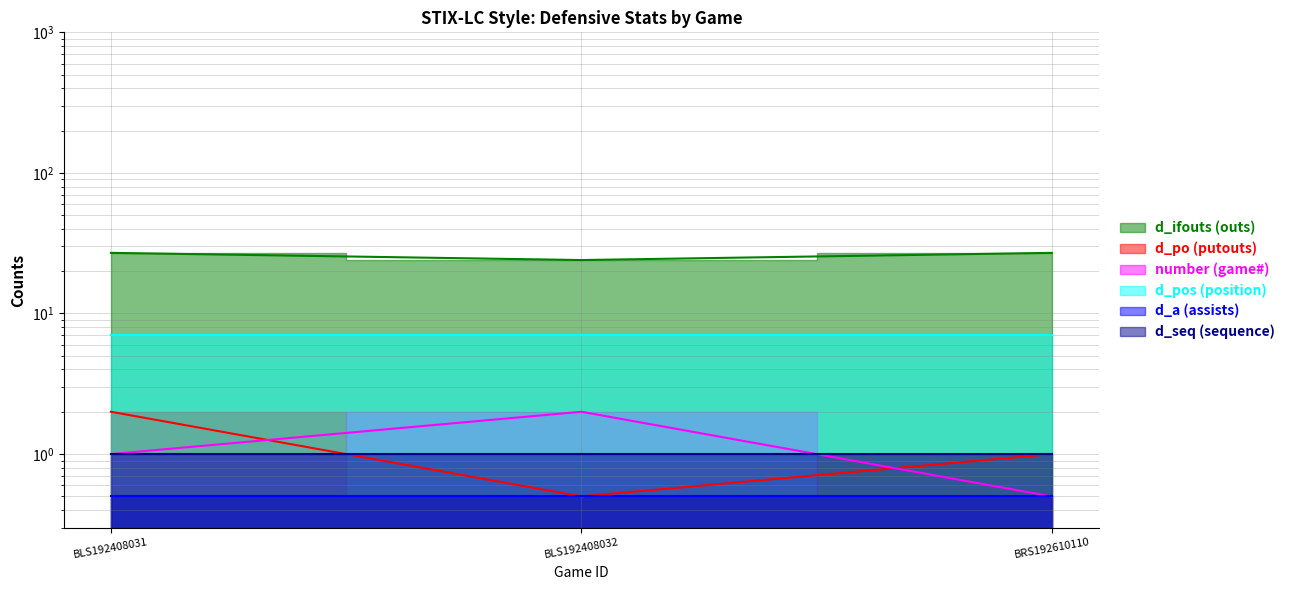

At which label does number reach its peak?

BLS192408032